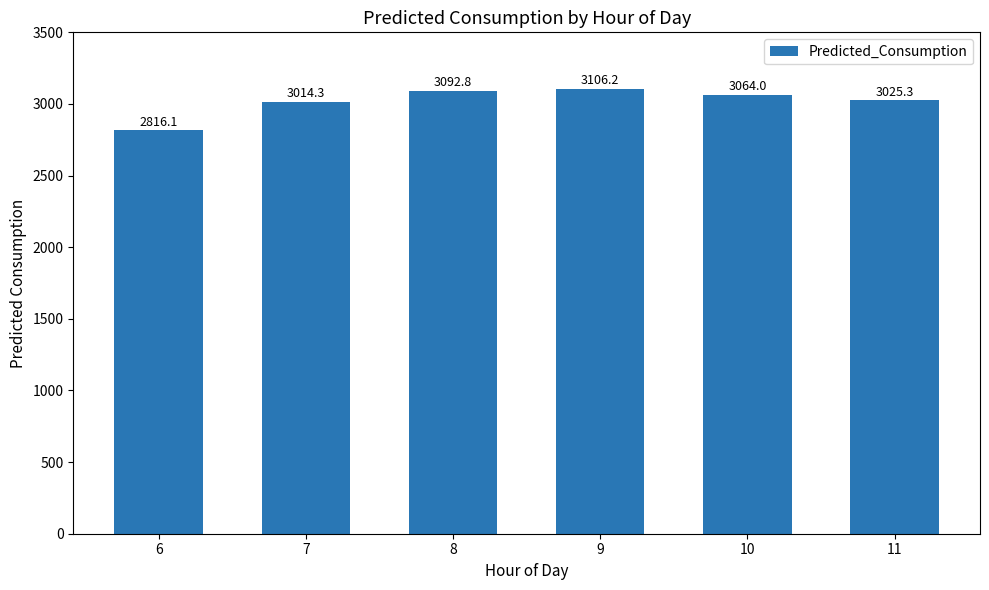

What is the greatest value displayed?

3106.2